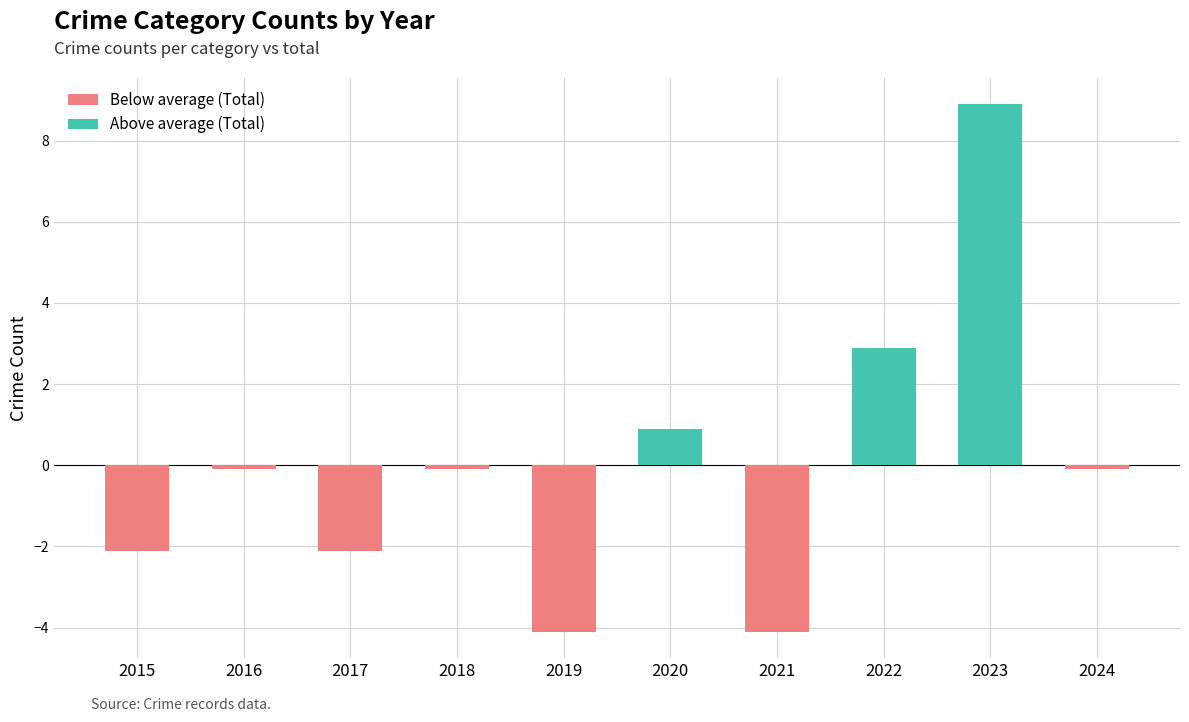

Is the value of Total at 2021 greater than the value of Aggravated Assault at 2018?

Yes